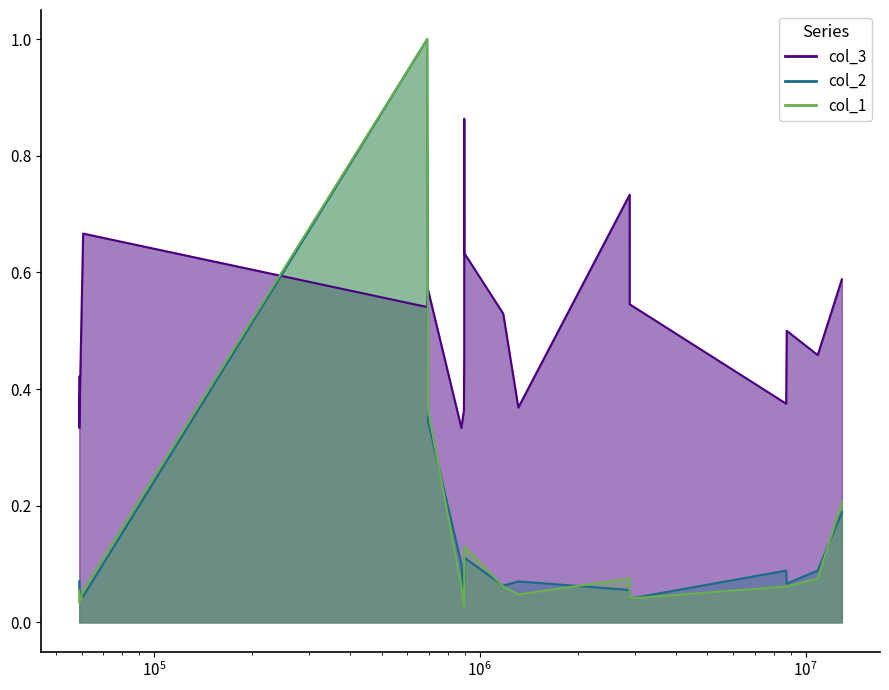

At which label is col_1 closest to 0?

894577